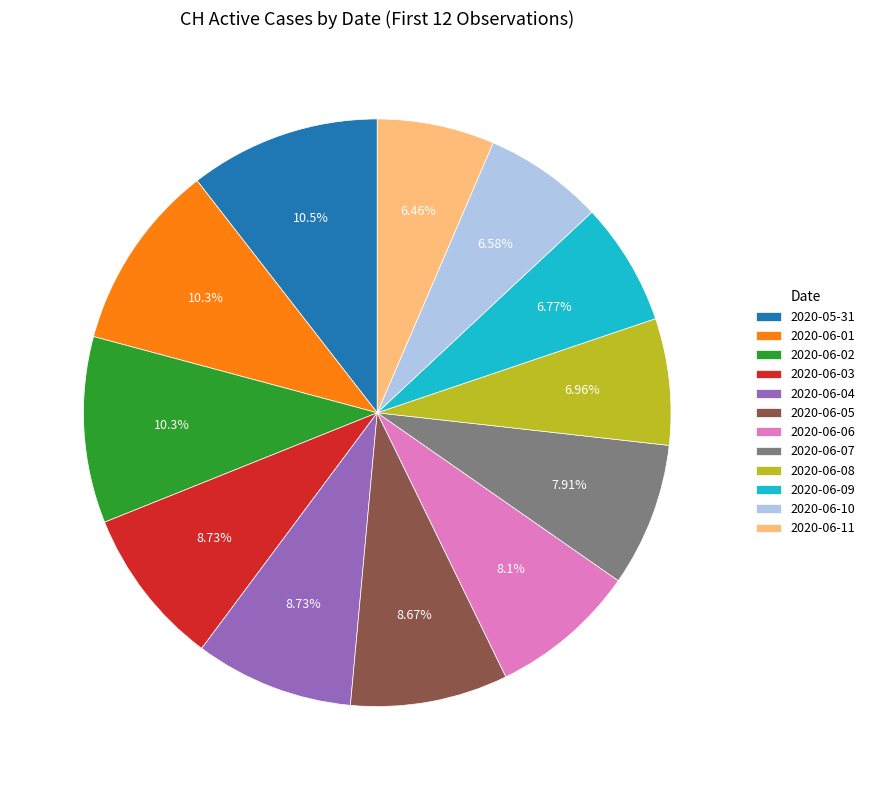

To the nearest percent, what portion does 2020-05-31 represent?

11%